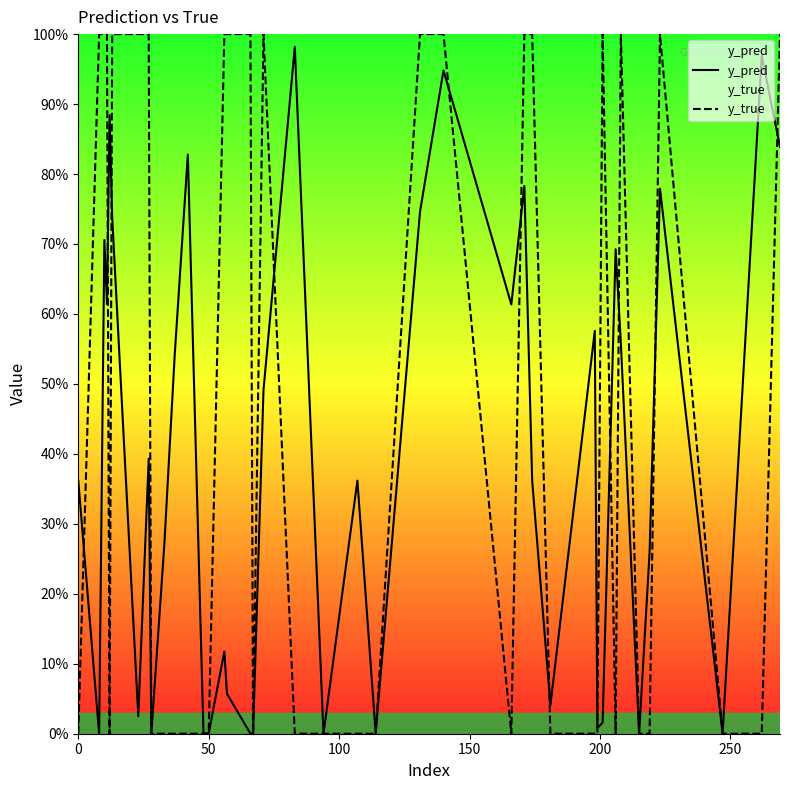

What is the difference between the maximum and second lowest values in the y_pred series?

1.0